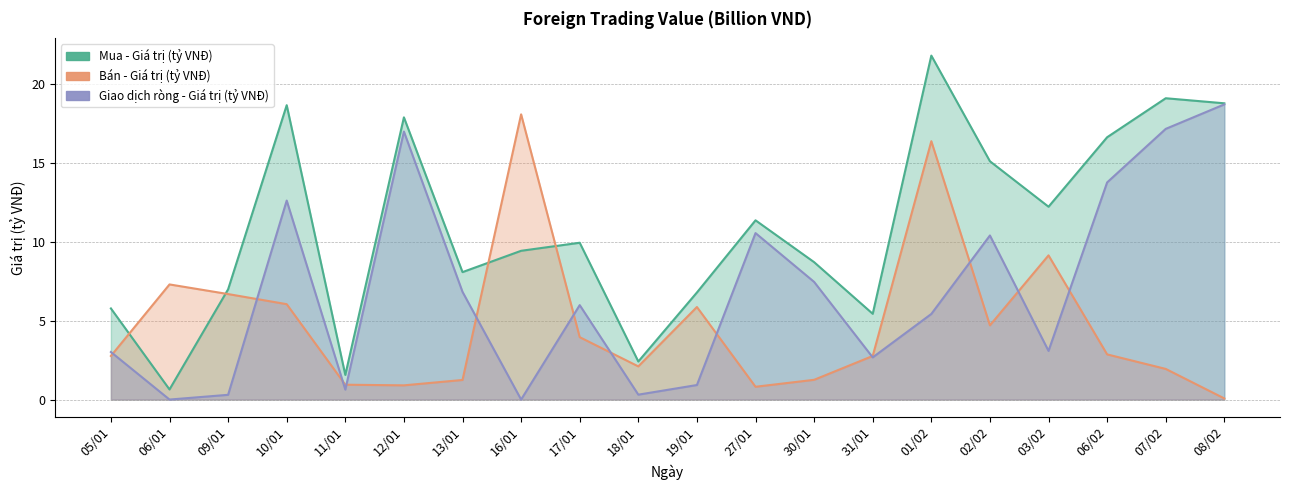

Is it true that Mua - Giá trị (tỷ VNĐ) equals 9.4 at 16/01?

True